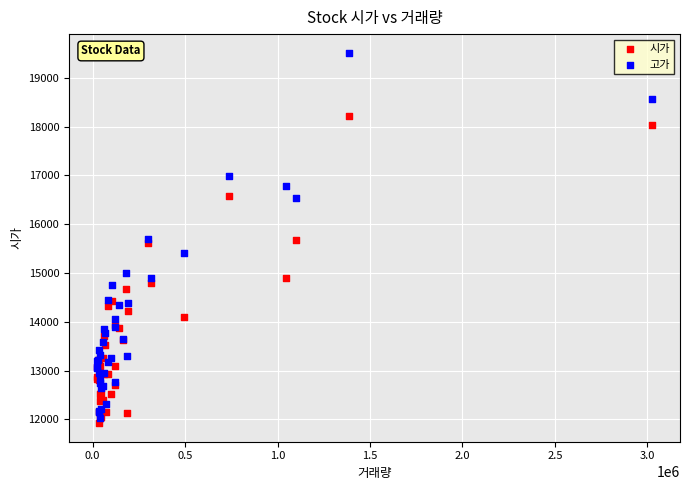

What are all the series names shown in the legend?

시가, 고가